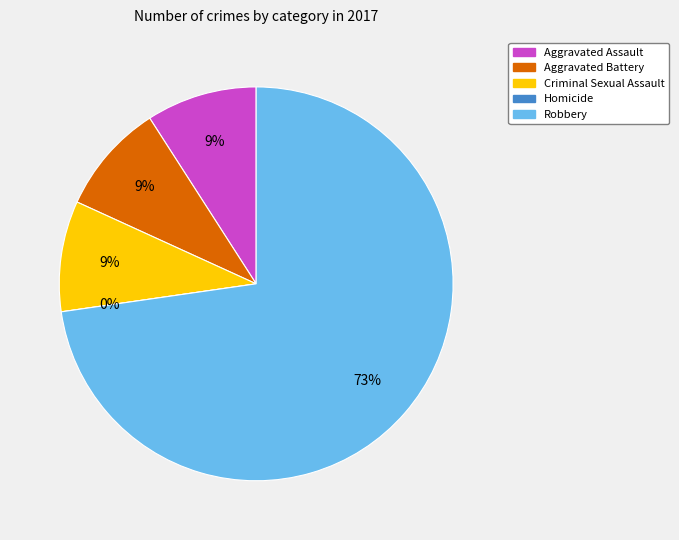

Does Robbery account for over 50% of the chart?

Yes